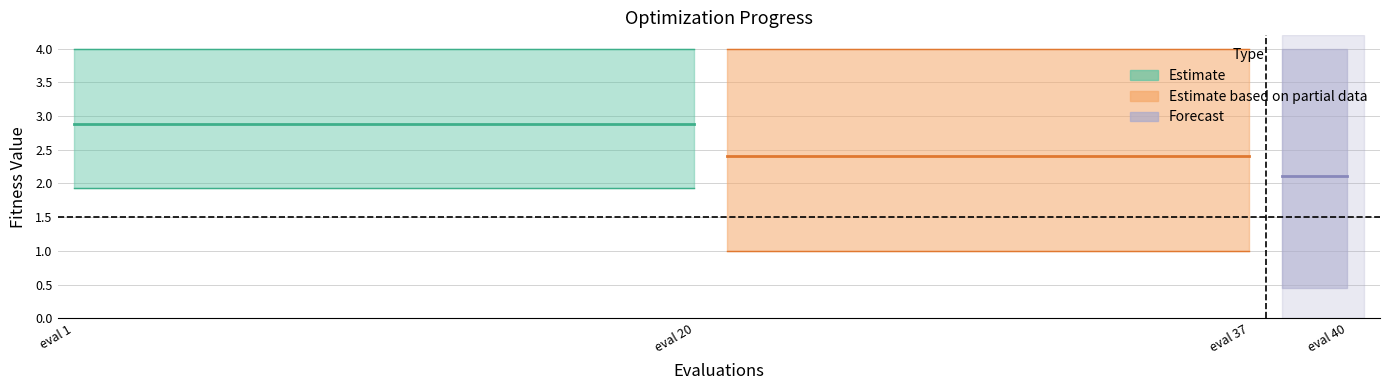

What is the total value across all series at 31?

7.4